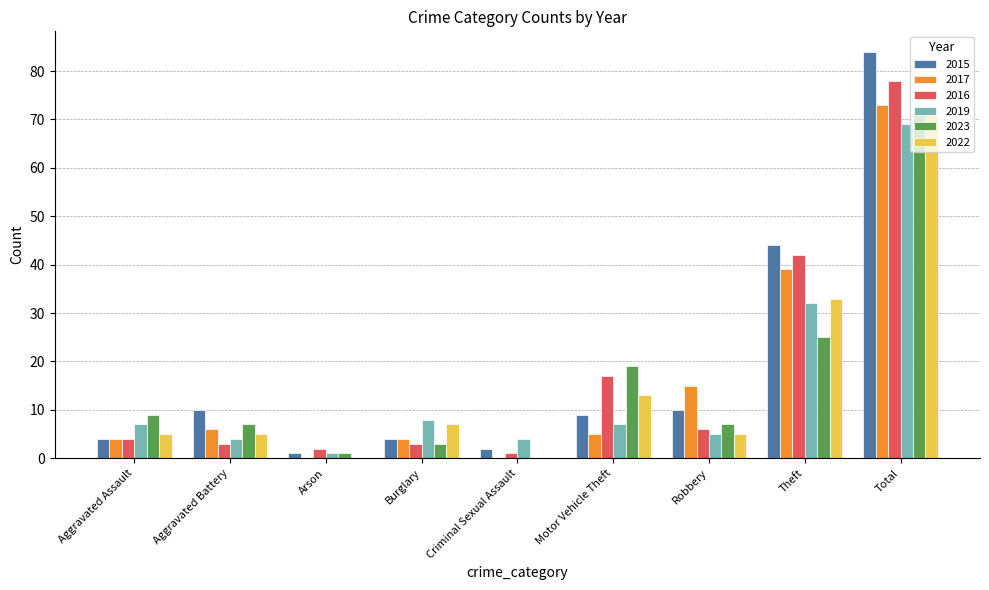

At which label does 2023 first exceed 7?

Aggravated Assault